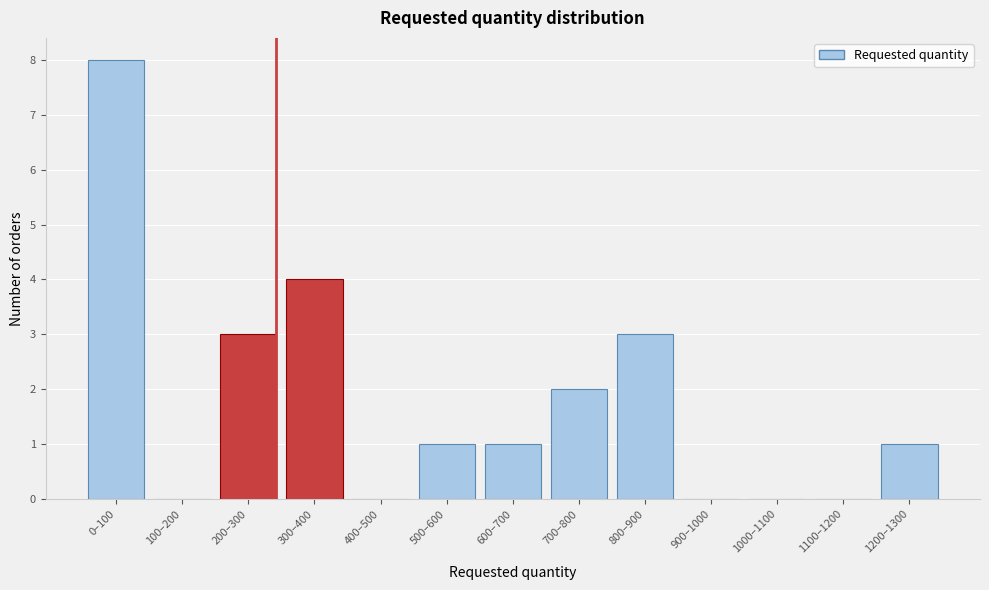

Reading left to right, extract all data points from this chart.

0–100=8	100–200=0	200–300=3	300–400=4	400–500=0	500–600=1	600–700=1	700–800=2	800–900=3	900–1000=0	1000–1100=0	1100–1200=0	1200–1300=1